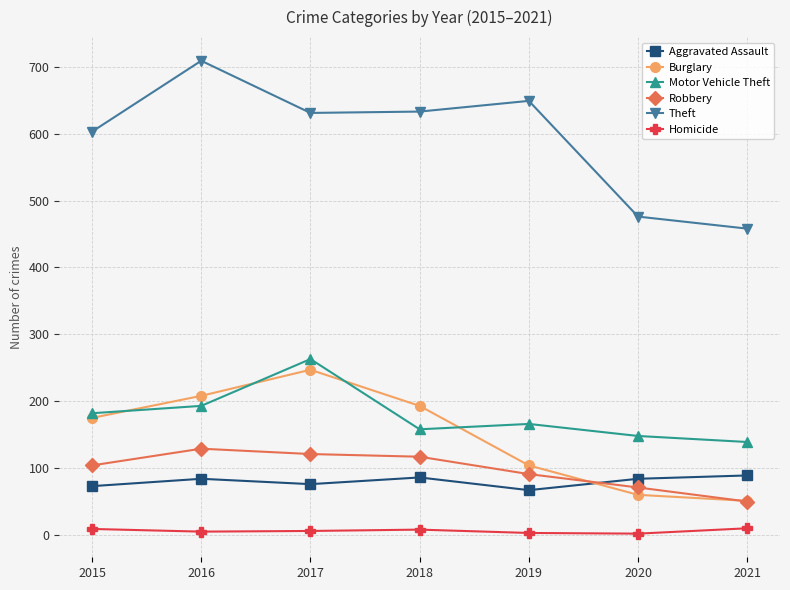

Where is the first local maximum for Theft?

2016